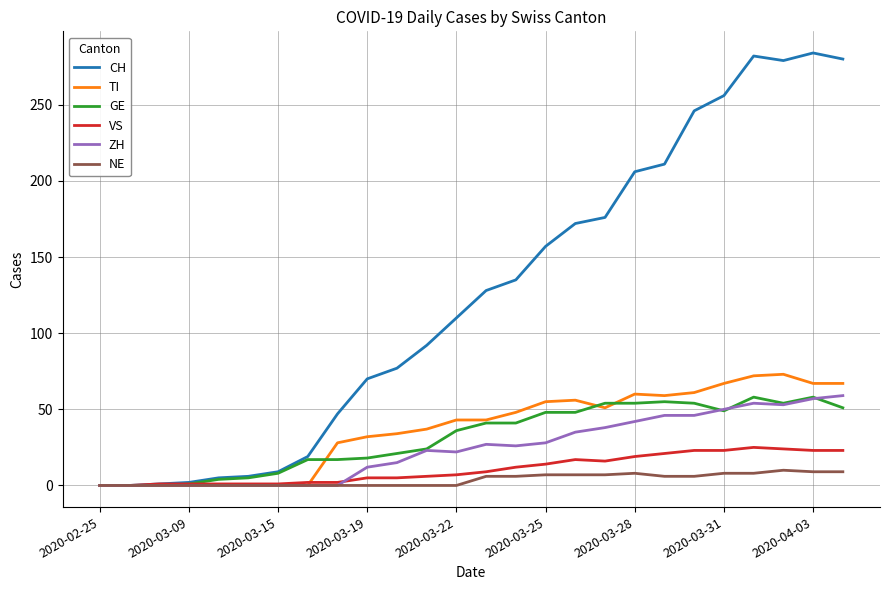

Which series has the largest total across all categories?

CH